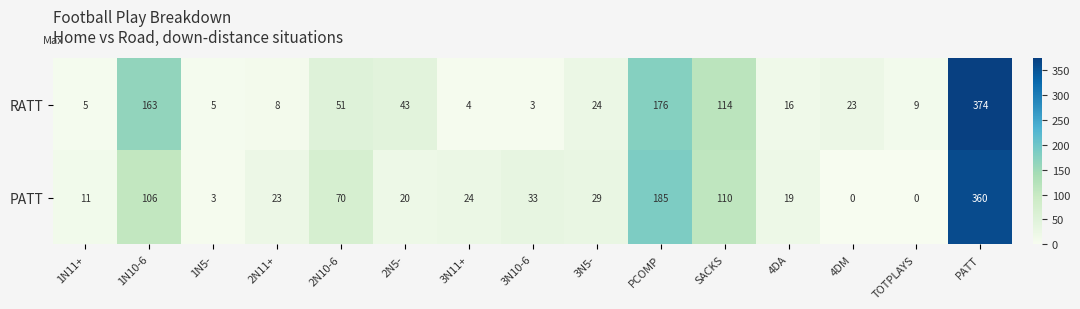

Reading right to left, transcribe all the data shown in this chart.

RATT: PATT=374	TOTPLAYS=9	4DM=23	4DA=16	SACKS=114	PCOMP=176	3N5-=24	3N10-6=3	3N11+=4	2N5-=43	2N10-6=51	2N11+=8	1N5-=5	1N10-6=163	1N11+=5
PATT: PATT=360	TOTPLAYS=0	4DM=0	4DA=19	SACKS=110	PCOMP=185	3N5-=29	3N10-6=33	3N11+=24	2N5-=20	2N10-6=70	2N11+=23	1N5-=3	1N10-6=106	1N11+=11